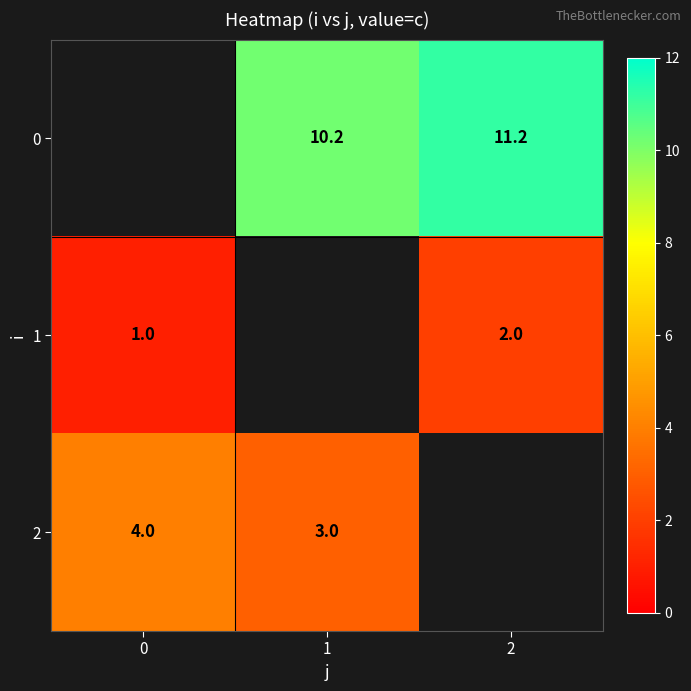

Is the value of 0 at 2 greater than the value of 2 at 0?

Yes